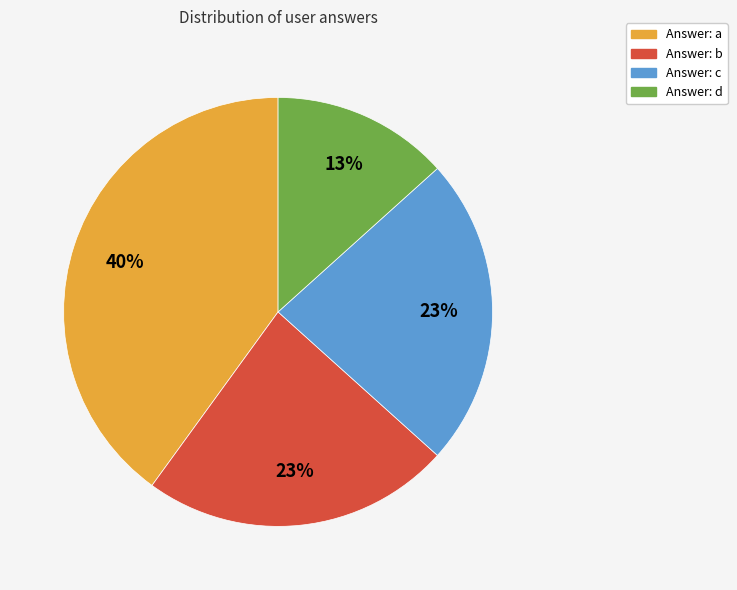

To the nearest percent, what percentage of the pie is Answer: d?

13%